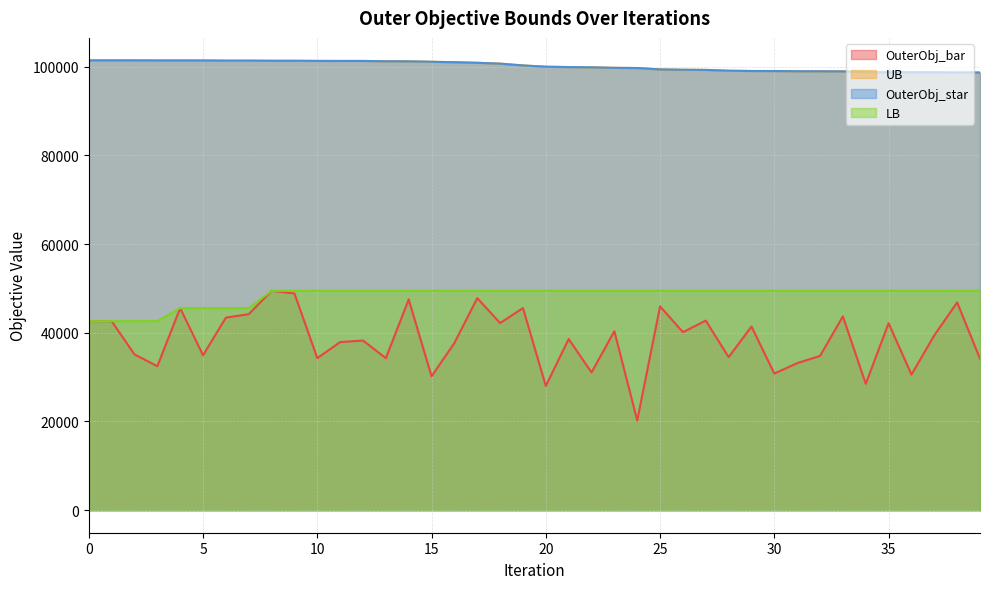

Is the value of UB at 36 greater than the value of OuterObj_star at 28?

No